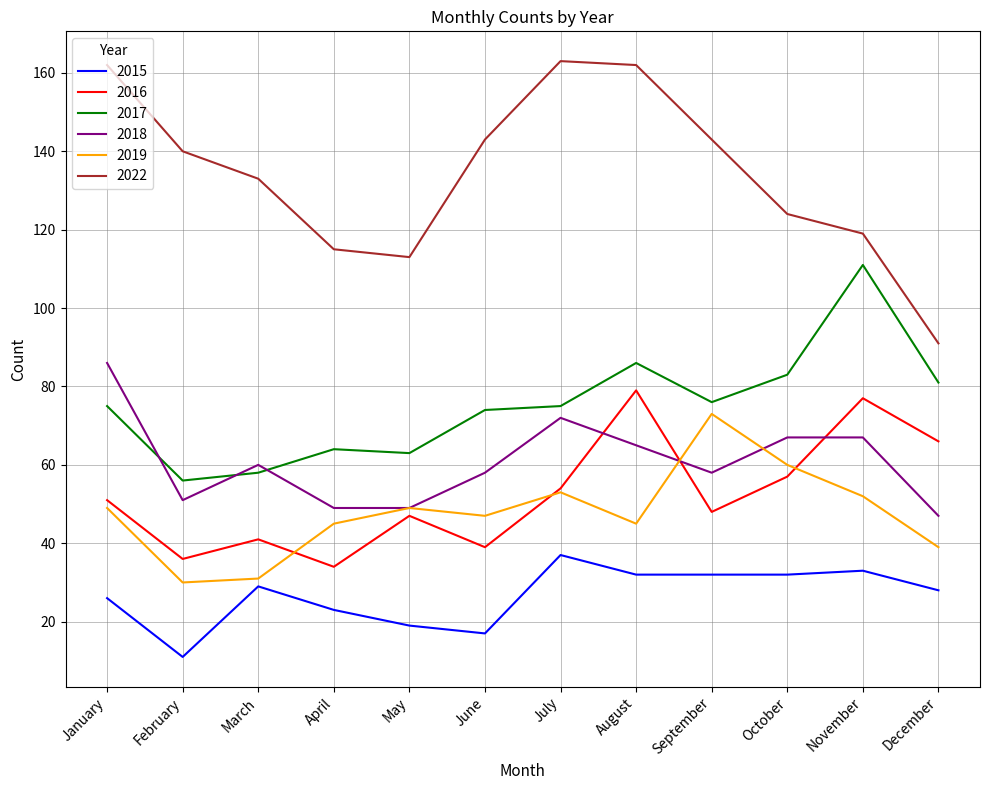

Which category has the highest value in the 2018 series?

January